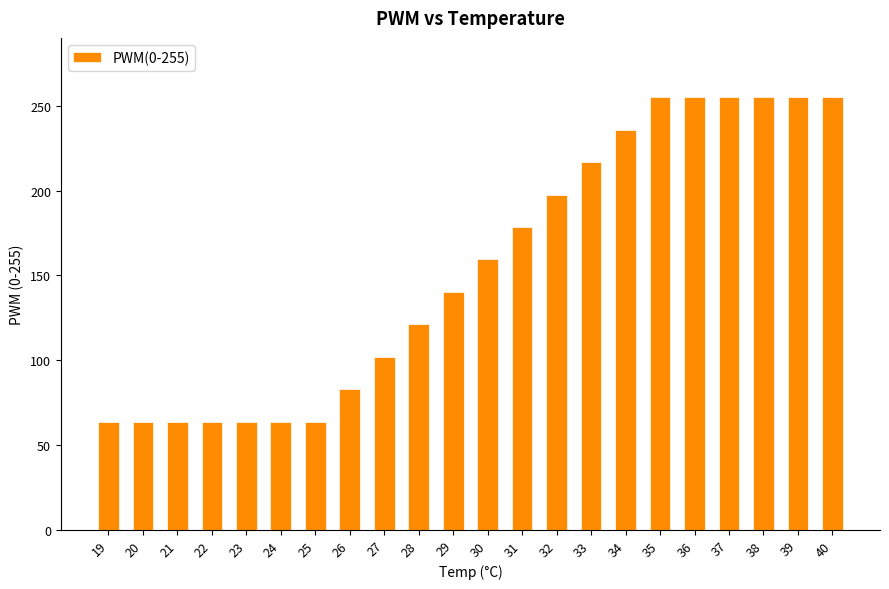

What is the value of the 14th bar from the left?

197.6